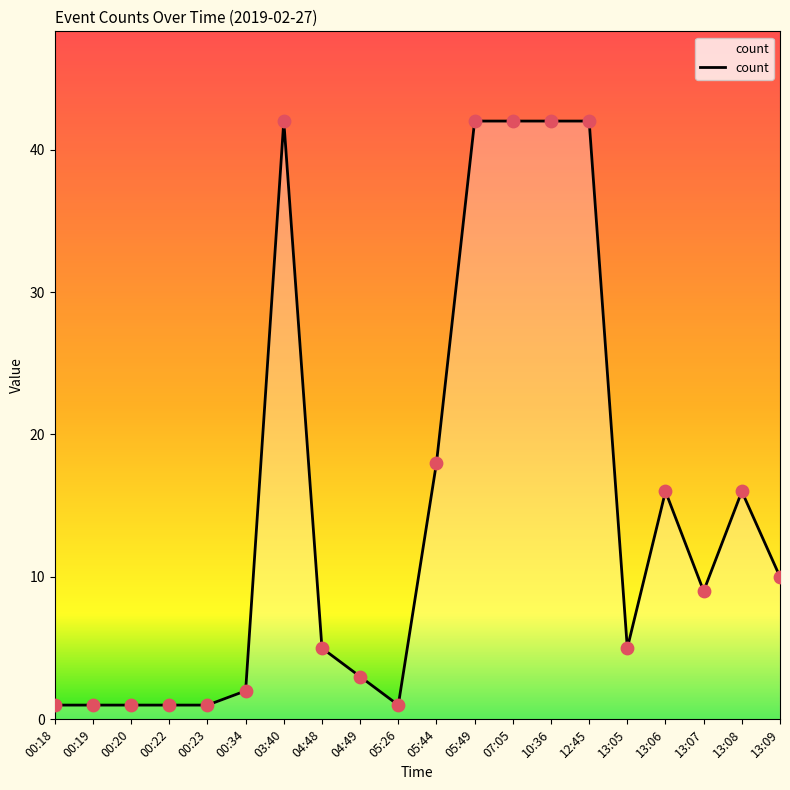

Between 07:05 and 00:22, which is larger?

07:05